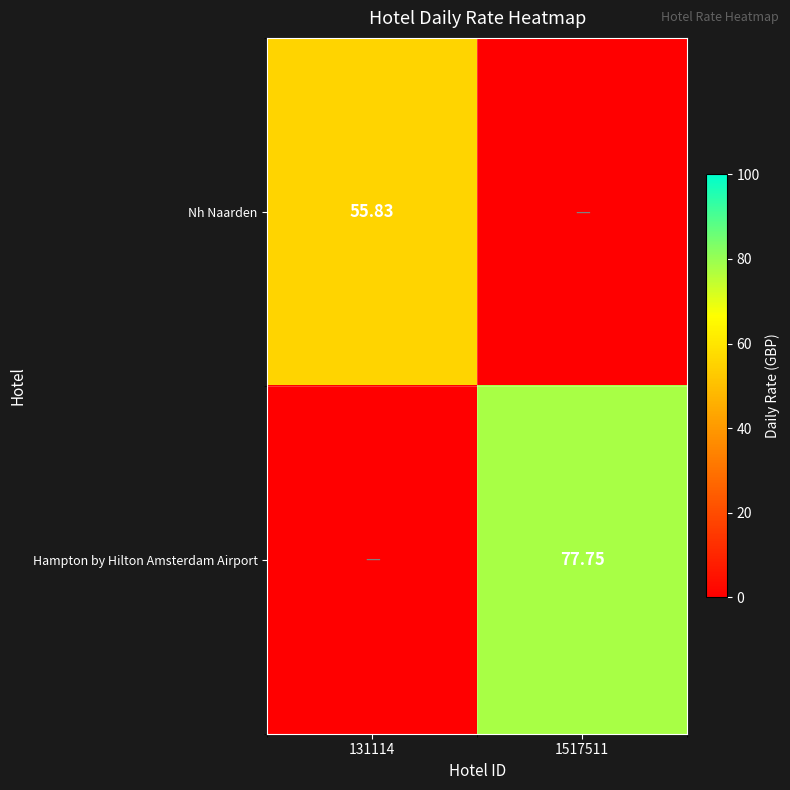

How many data points in Hampton by Hilton Amsterdam Airport are less than 77?

1